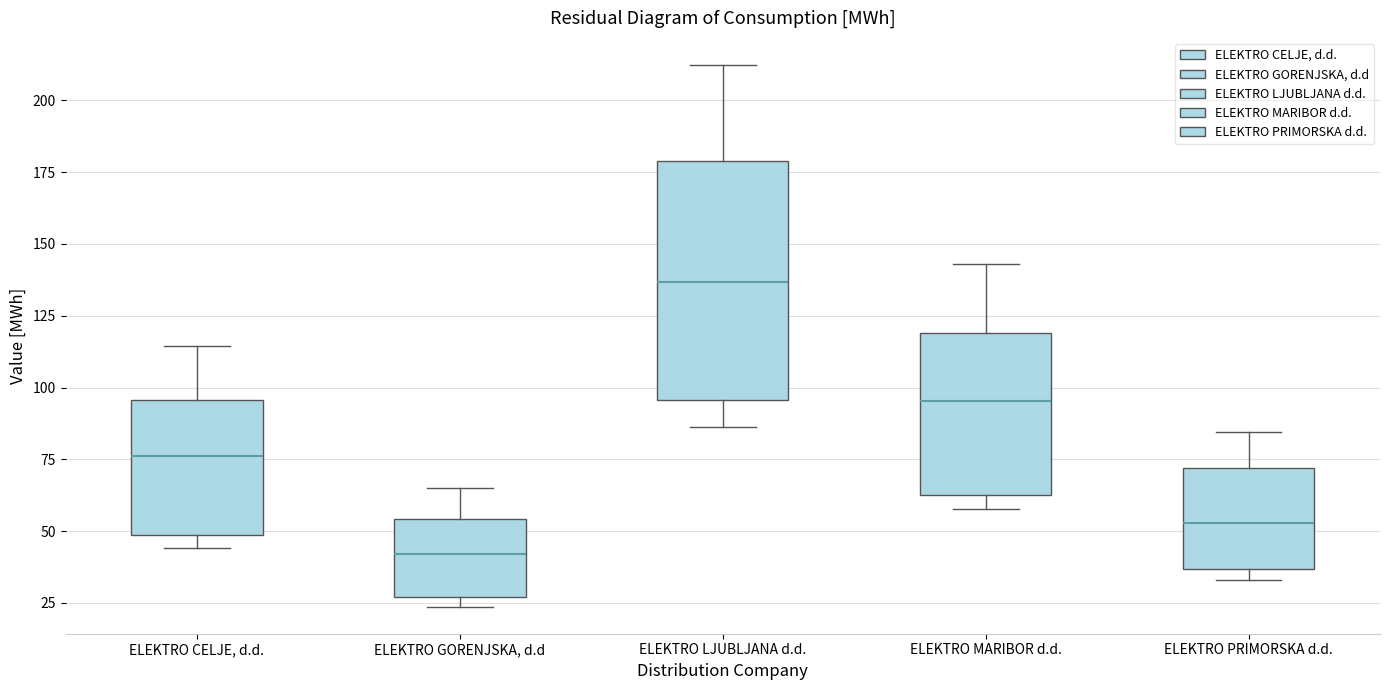

Comparing the boxes themselves (not the whiskers), which one is the tallest?

ELEKTRO LJUBLJANA d.d.